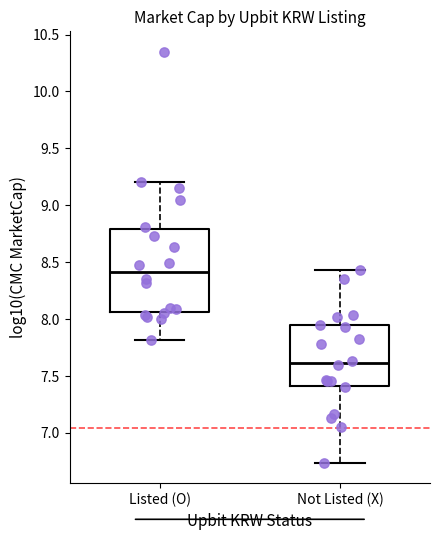

Reading left to right, read every box against the y-axis: the position of its median line, the range the box covers, and the ends of its whiskers. The values are not printed on the chart, so give them approximately, as read against the axis.

Listed (O): median 8.40, box 8.05 to 8.80, whiskers 7.80 to 9.20
Not Listed (X): median 7.60, box 7.40 to 7.95, whiskers 6.75 to 8.45